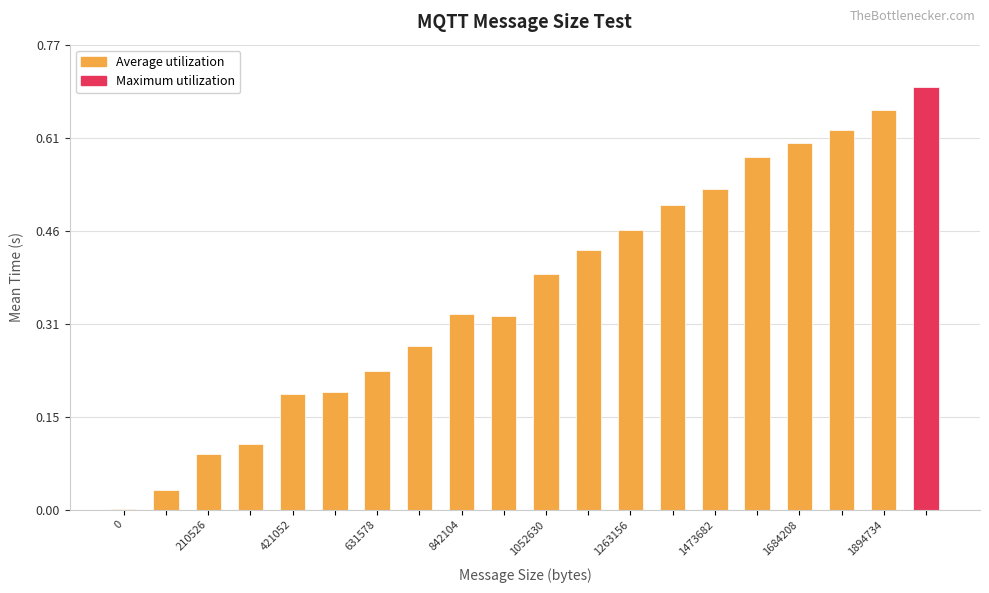

Is it true that the value at 842104 is 0.1?

False